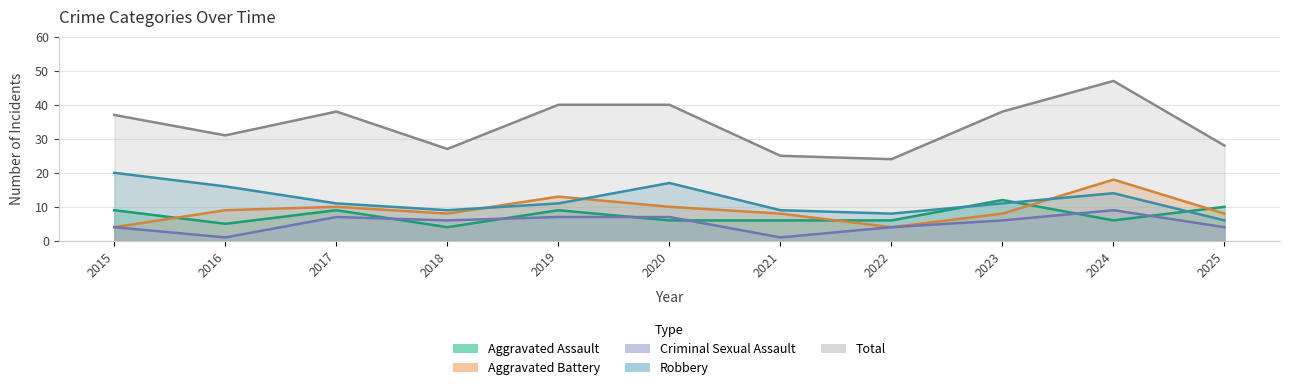

Reading left to right, list all the values displayed in this chart.

Aggravated Assault: 2015=9	2016=5	2017=9	2018=4	2019=9	2020=6	2021=6	2022=6	2023=12	2024=6	2025=10
Aggravated Battery: 2015=4	2016=9	2017=10	2018=8	2019=13	2020=10	2021=8	2022=4	2023=8	2024=18	2025=8
Criminal Sexual Assault: 2015=4	2016=1	2017=7	2018=6	2019=7	2020=7	2021=1	2022=4	2023=6	2024=9	2025=4
Robbery: 2015=20	2016=16	2017=11	2018=9	2019=11	2020=17	2021=9	2022=8	2023=11	2024=14	2025=6
Total: 2015=37	2016=31	2017=38	2018=27	2019=40	2020=40	2021=25	2022=24	2023=38	2024=47	2025=28